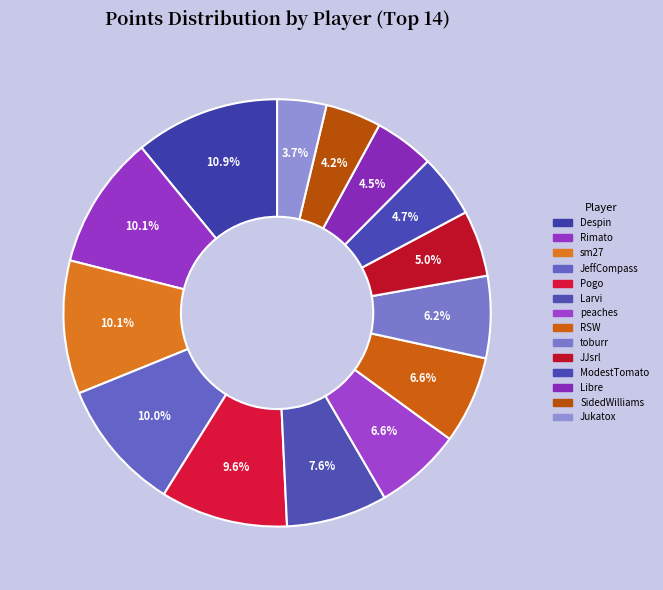

Does any single category account for the majority?

No